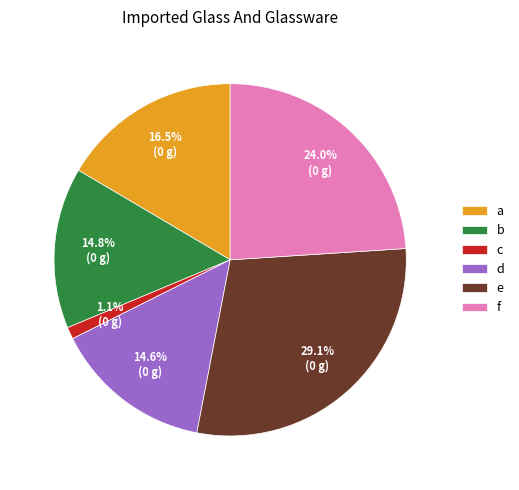

How many segments does this pie chart have?

6